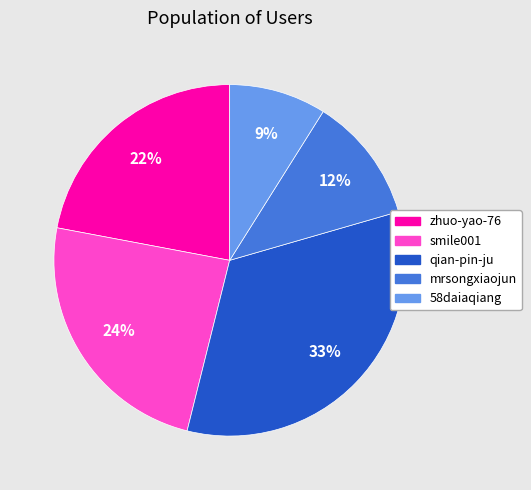

What percentage is the smile001 slice, to the nearest percent?

24%